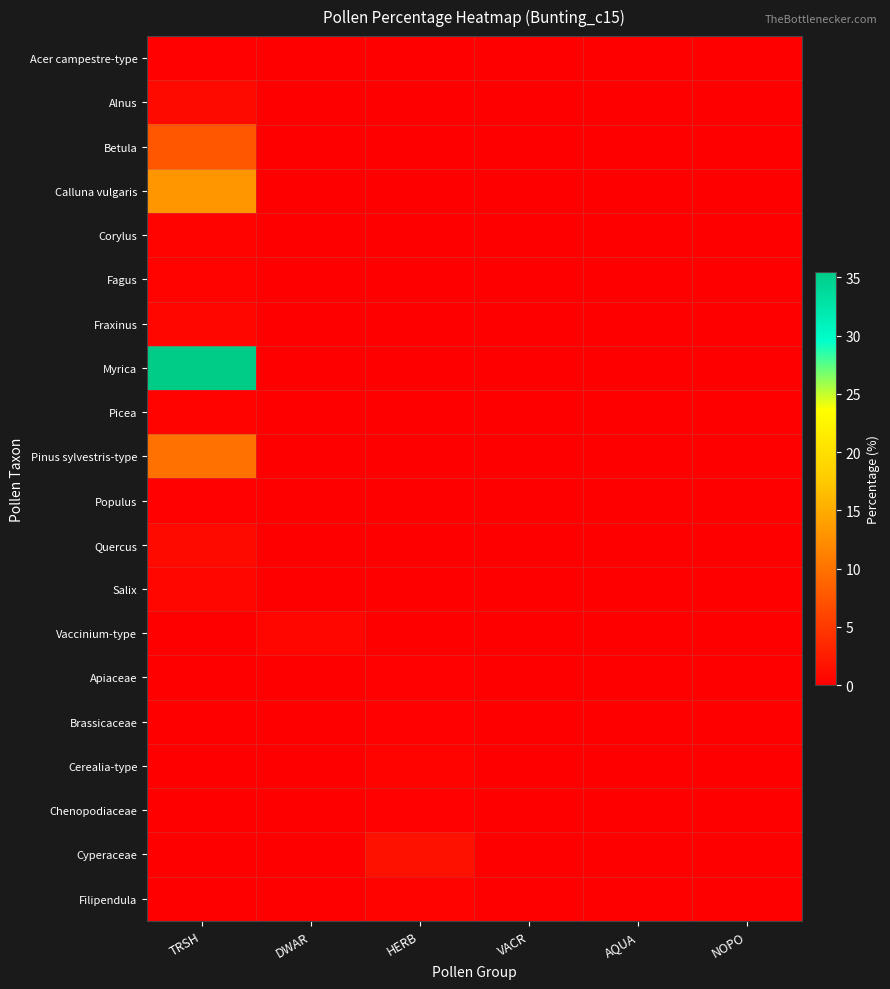

Rank the series at NOPO from lowest to highest value.

Acer campestre-type, Alnus, Betula, Calluna vulgaris, Corylus, Fagus, Fraxinus, Myrica, Picea, Pinus sylvestris-type, Populus, Quercus, Salix, Vaccinium-type, Apiaceae, Brassicaceae, Cerealia-type, Chenopodiaceae, Cyperaceae, Filipendula